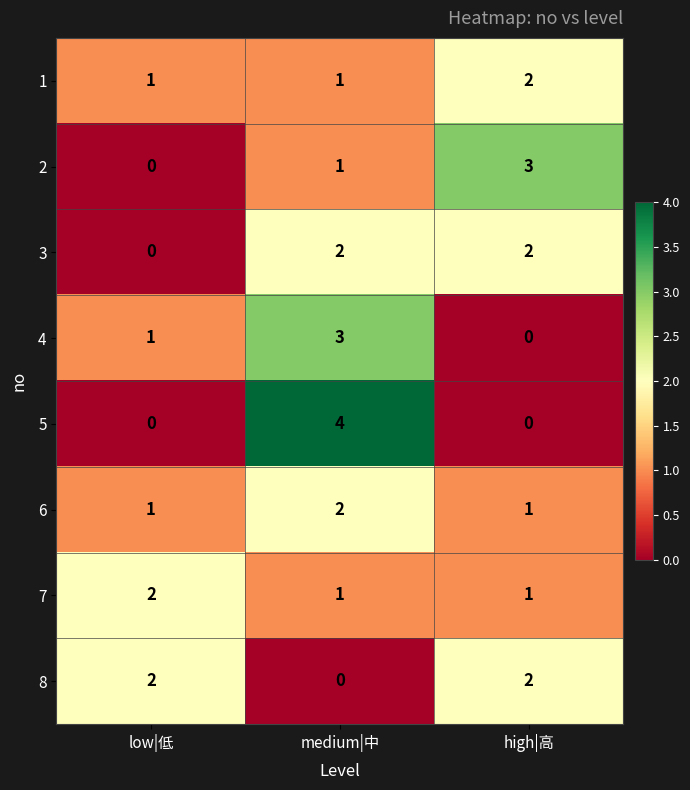

Reading right to left, list all the values displayed in this chart.

1: 2	1	1
2: 3	1	0
3: 2	2	0
4: 0	3	1
5: 0	4	0
6: 1	2	1
7: 1	1	2
8: 2	0	2